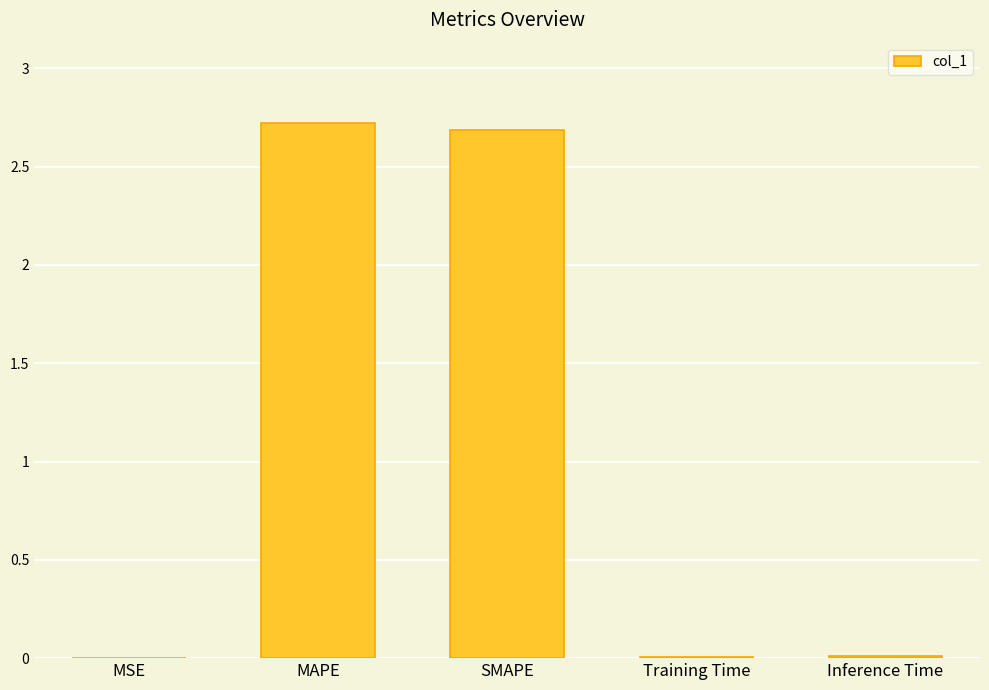

What is the greatest value displayed?

2.7